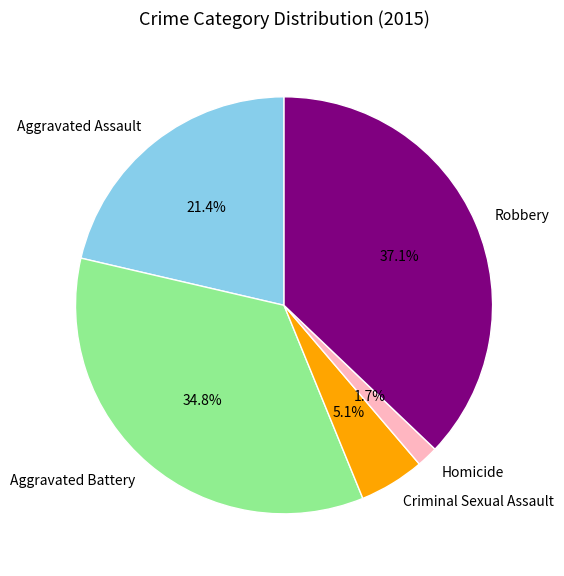

Rank the categories by value from highest to lowest.

Robbery, Aggravated Battery, Aggravated Assault, Criminal Sexual Assault, Homicide